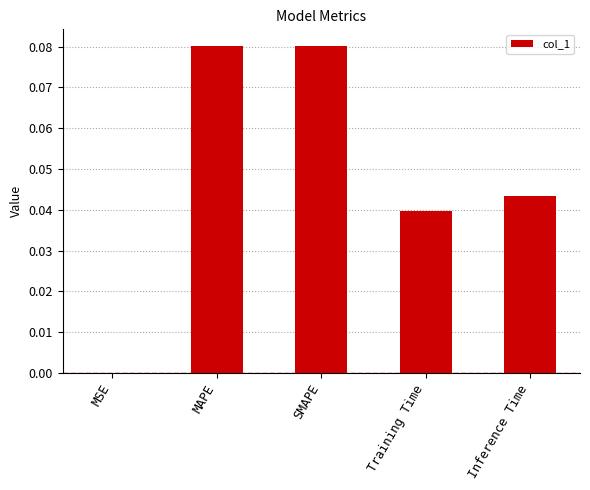

Is it true that the value at MSE is 0.0?

True